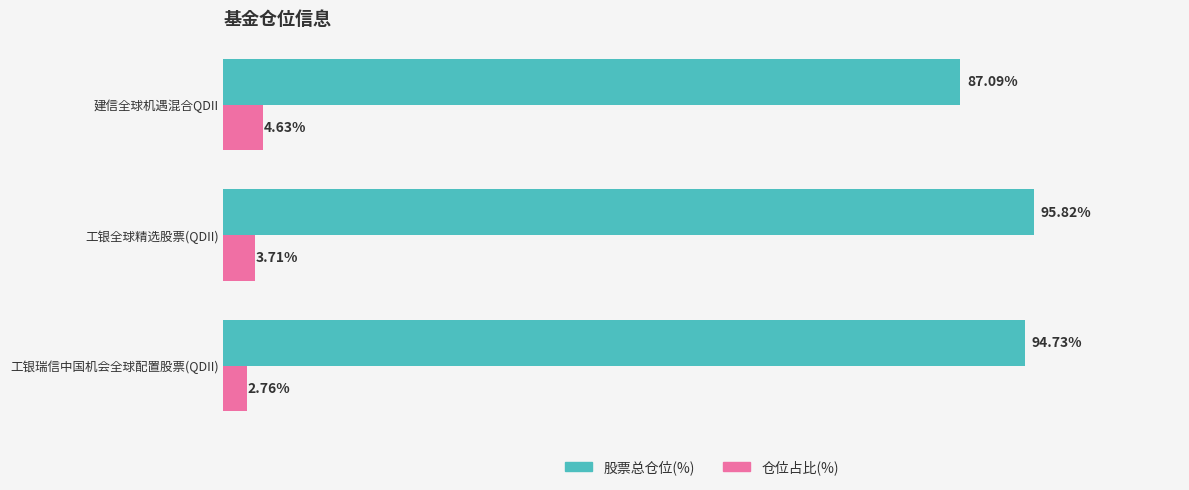

Which series changed the most between 工银全球精选股票(QDII) and 建信全球机遇混合QDII?

股票总仓位(%)